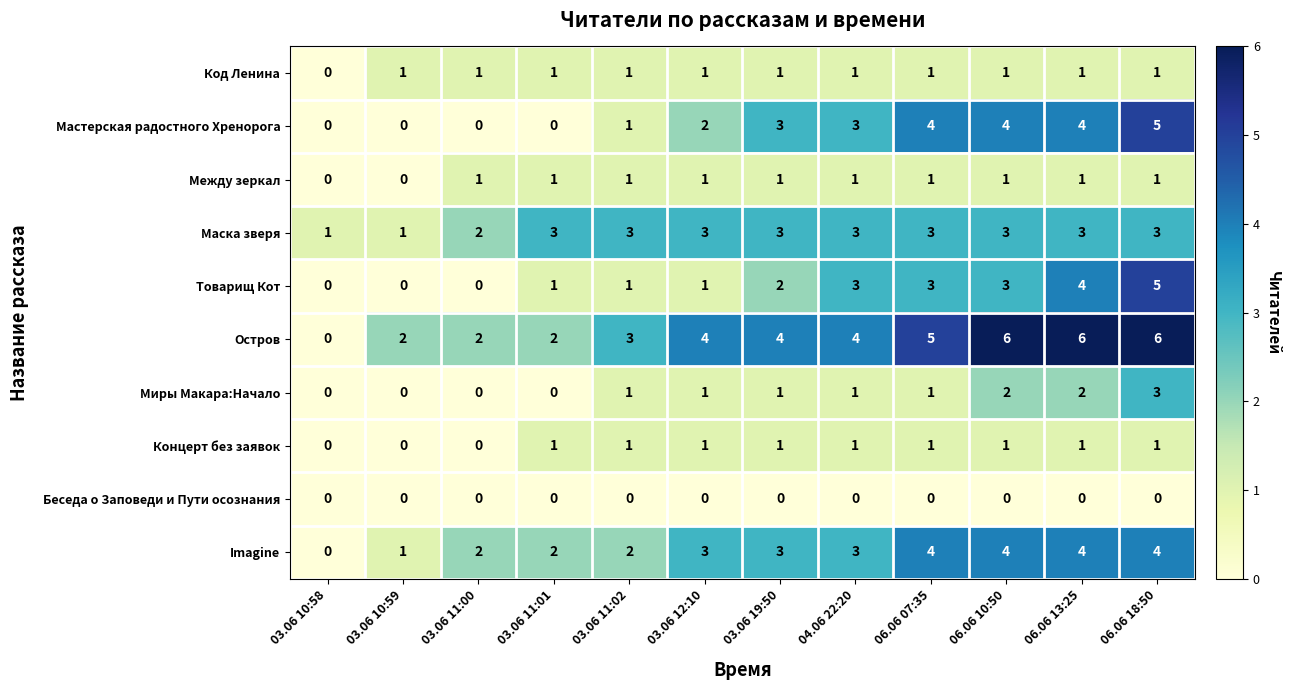

How many values in the Код Ленина series are below 1?

1